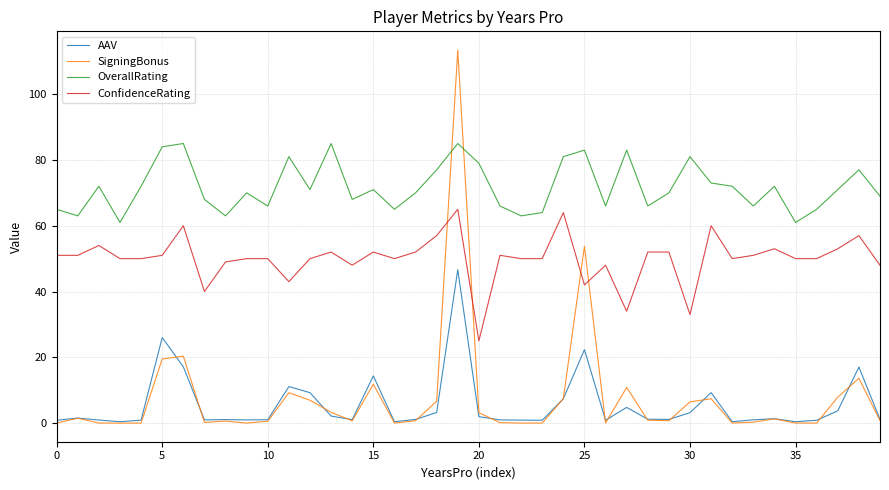

What is the minimum value for ConfidenceRating?

25.0